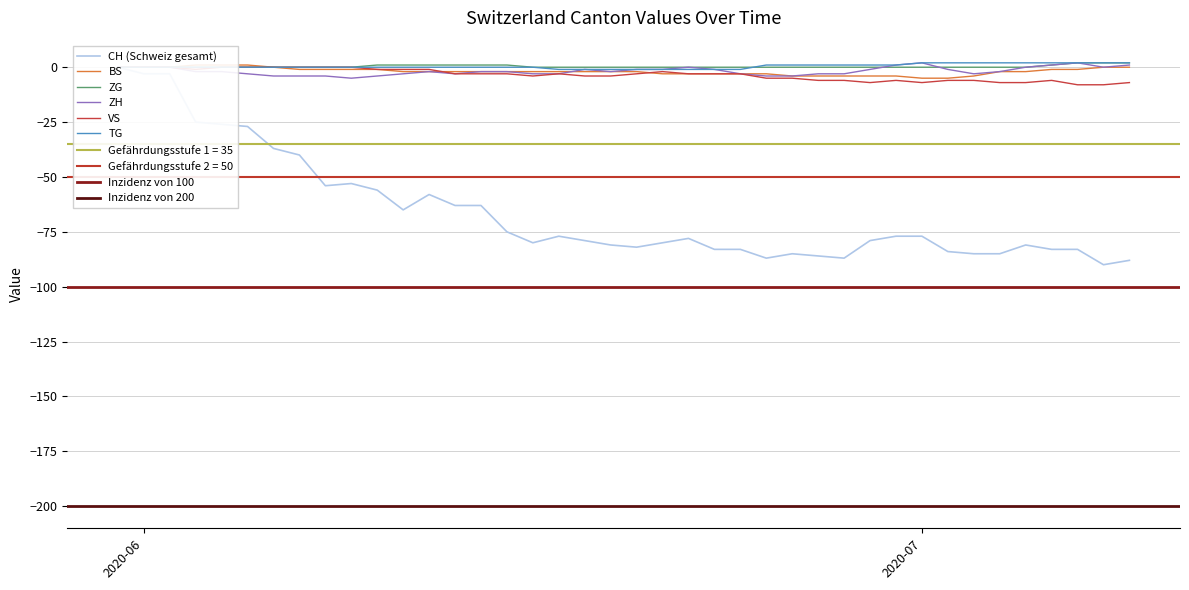

Which series has the largest total across all categories?

TG